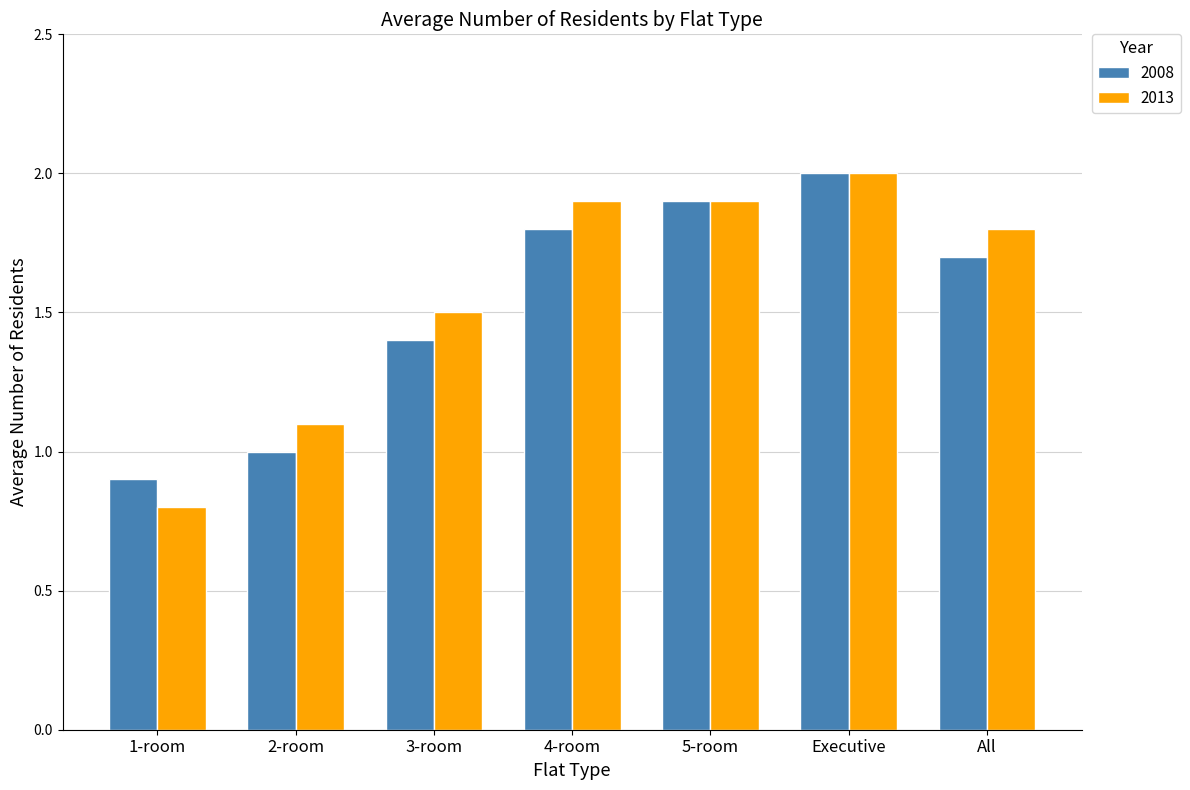

Which series changed the most between 5-room and All?

2008